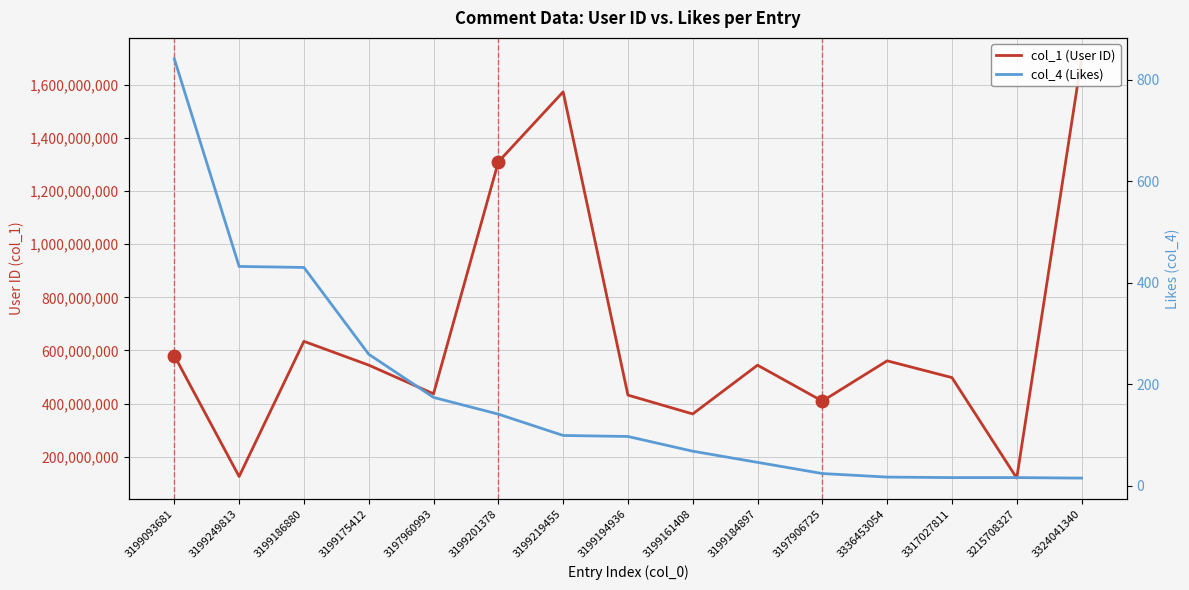

The col_4 (Likes) series shows 61 at 3199194936. True or false?

False